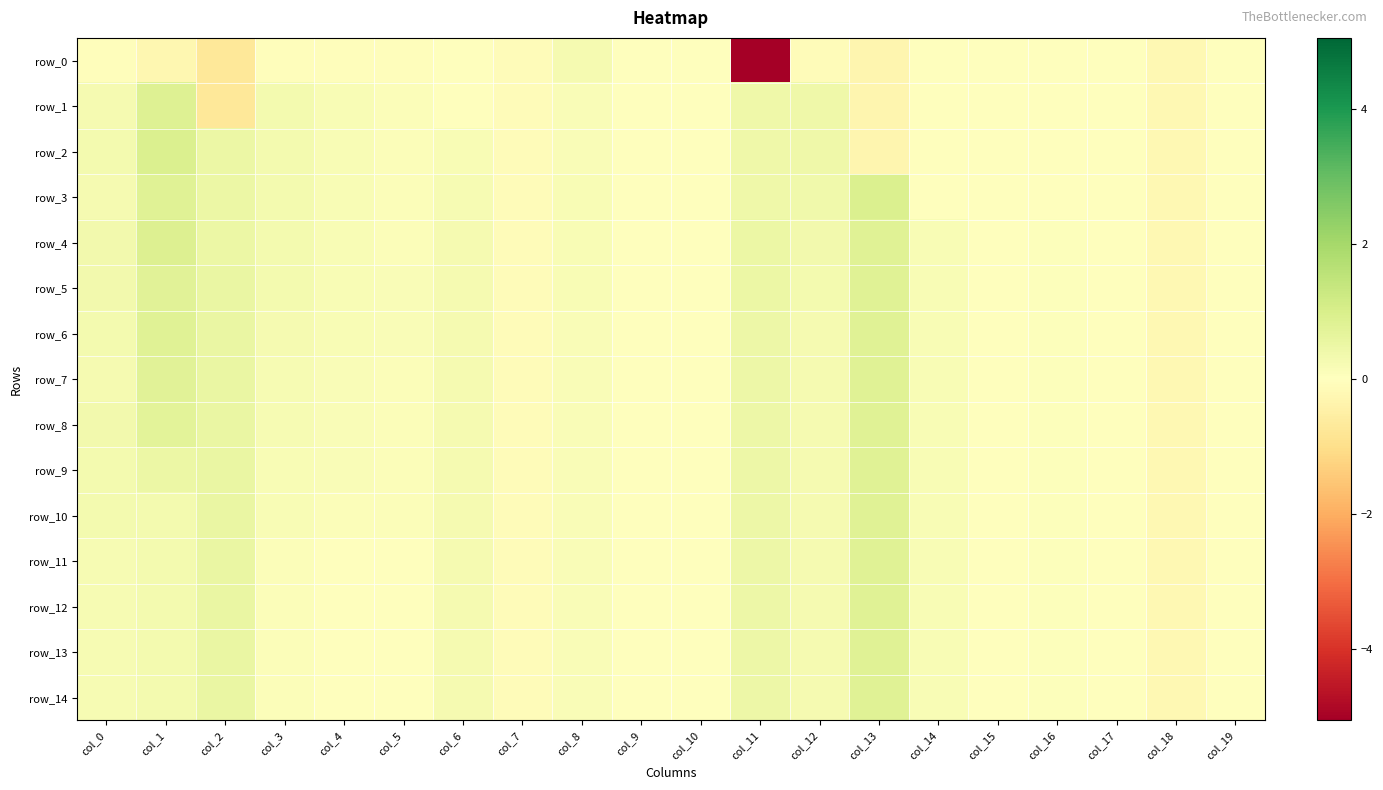

Rank the categories by row_4 value from lowest to highest.

col_18, col_7, col_17, col_15, col_19, col_9, col_10, col_16, col_5, col_4, col_14, col_8, col_6, col_3, col_12, col_0, col_2, col_11, col_13, col_1